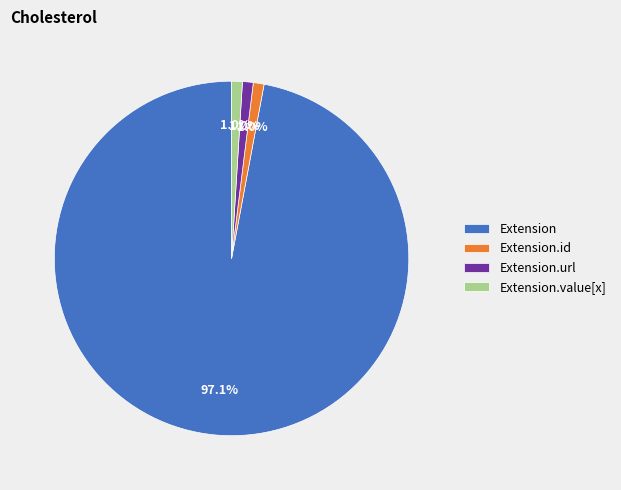

To the nearest percent, what is the average slice percentage?

25%